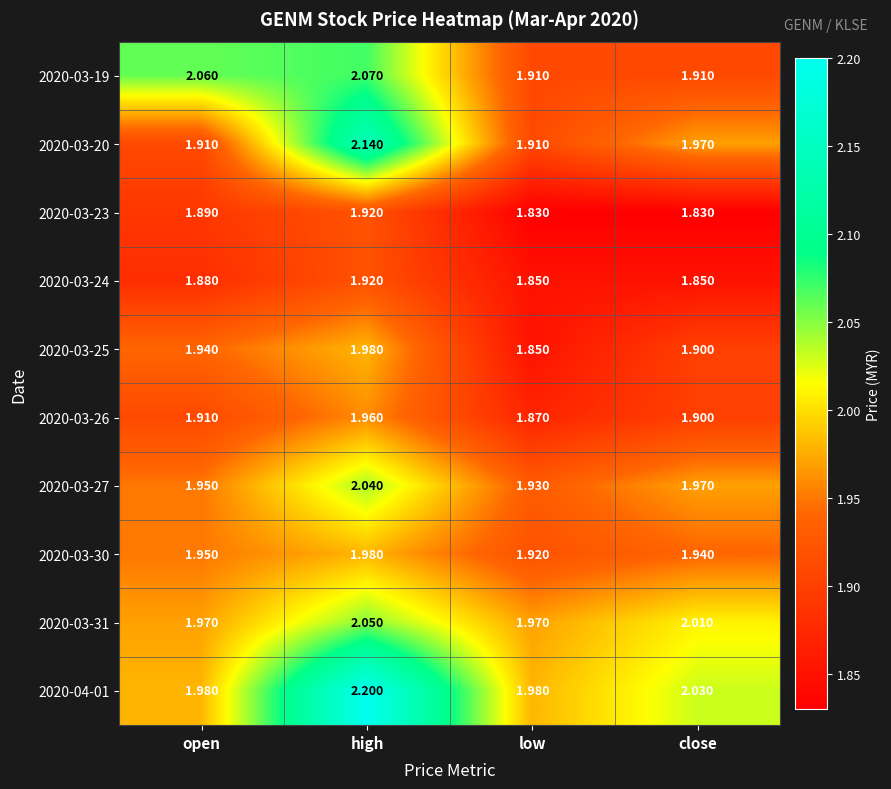

Where is 2020-03-31 nearest to the value 2?

close